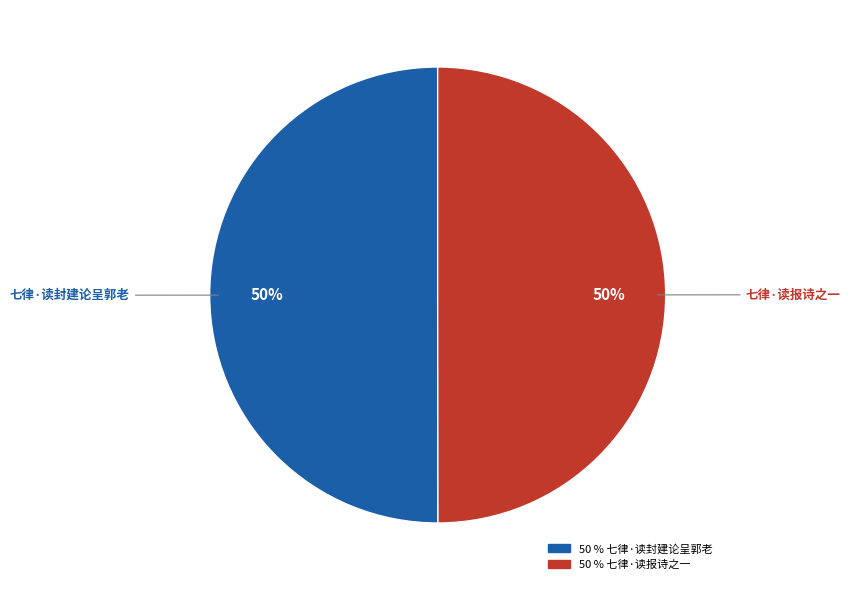

To the nearest percent, what percentage of the pie is 七律·读封建论呈郭老?

50%